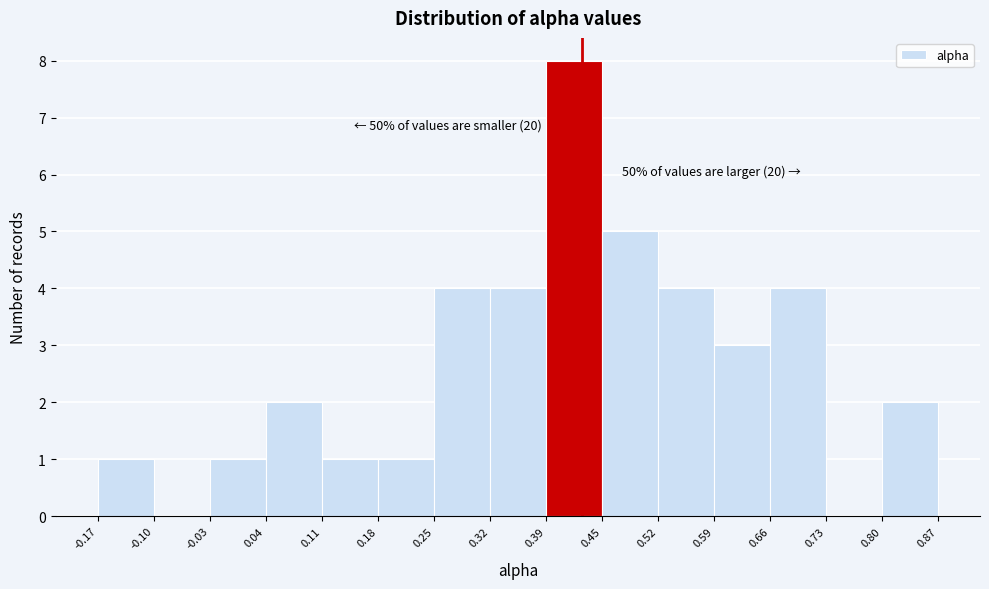

Over which range of the x-axis is the bar tallest?

0.39 to 0.45